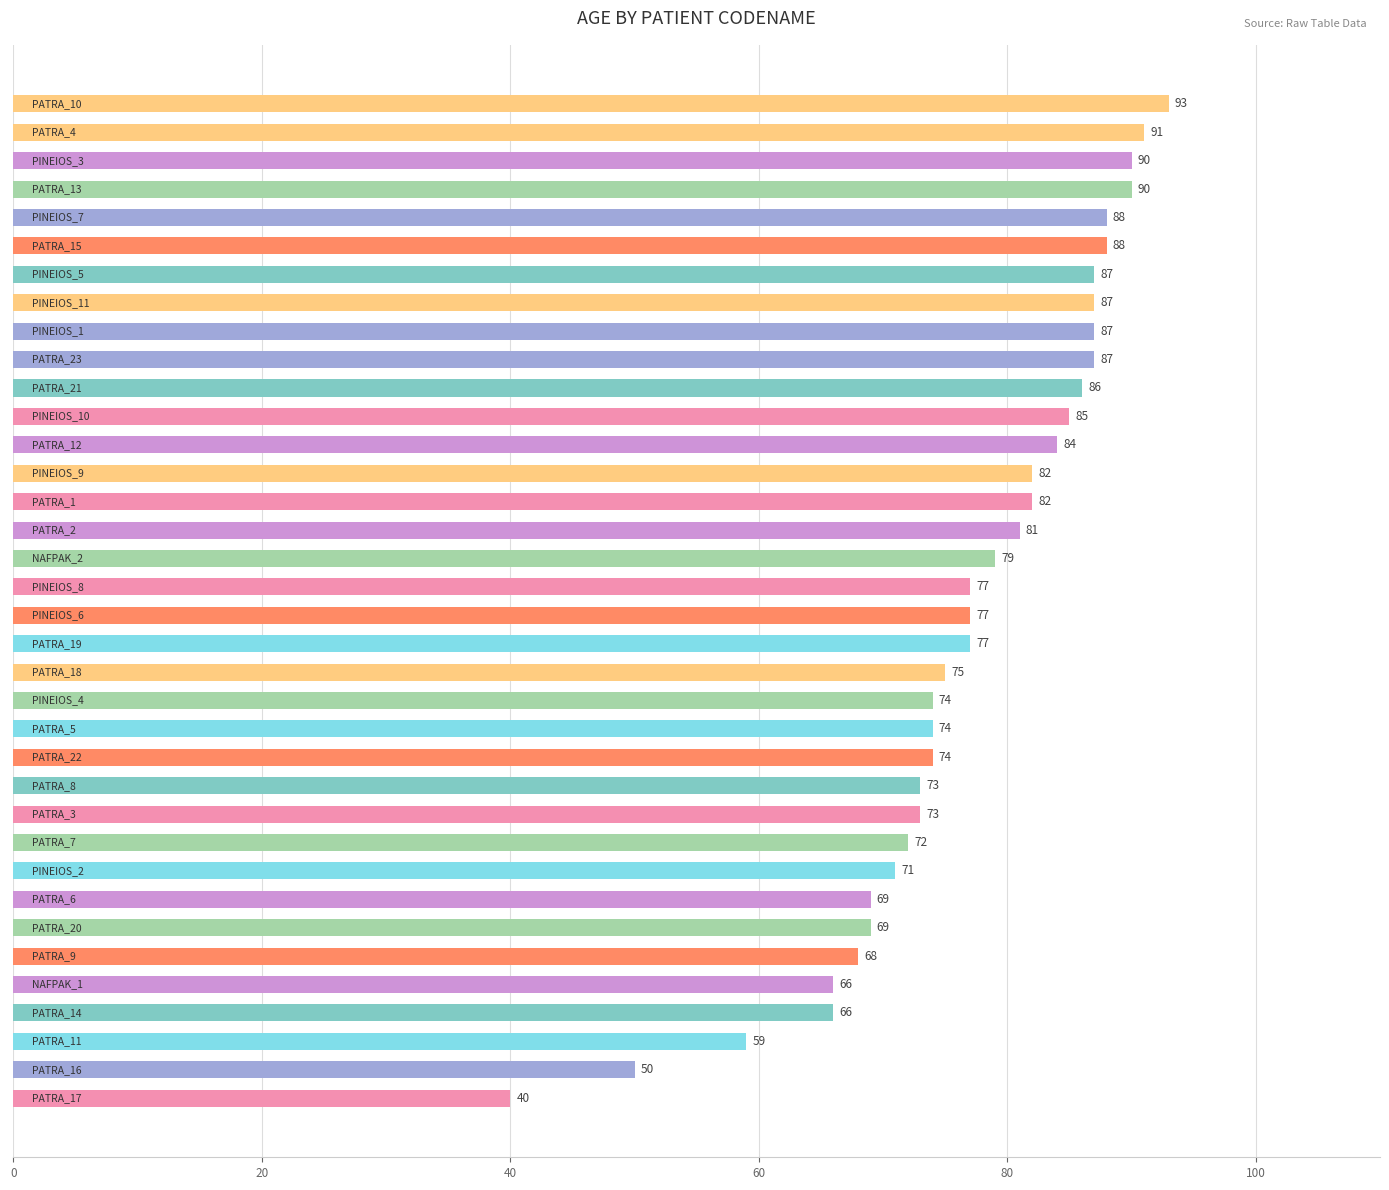

What is the minimum value shown in the chart?

40